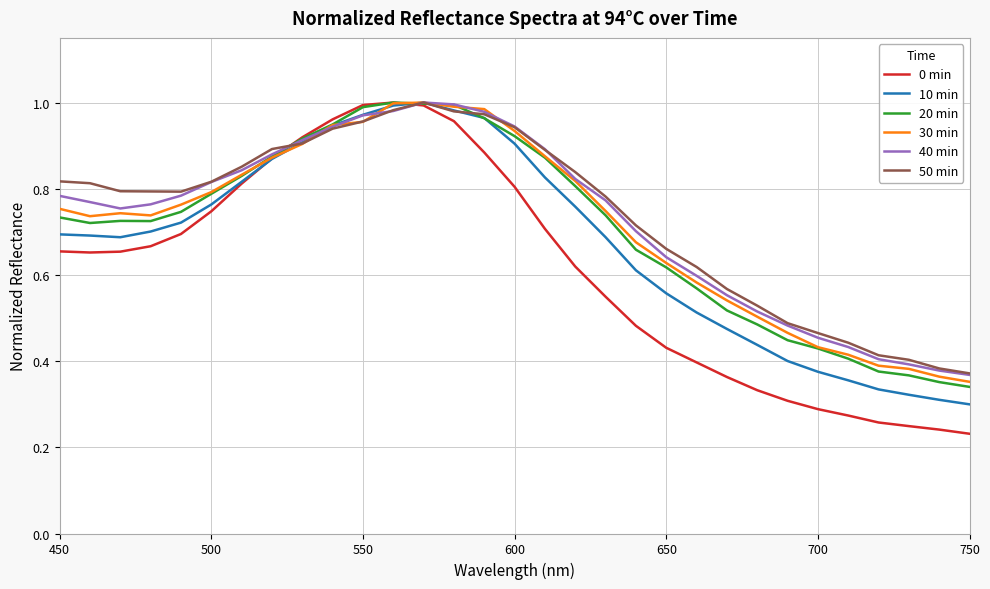

Which series has the widest spread of values?

0 min